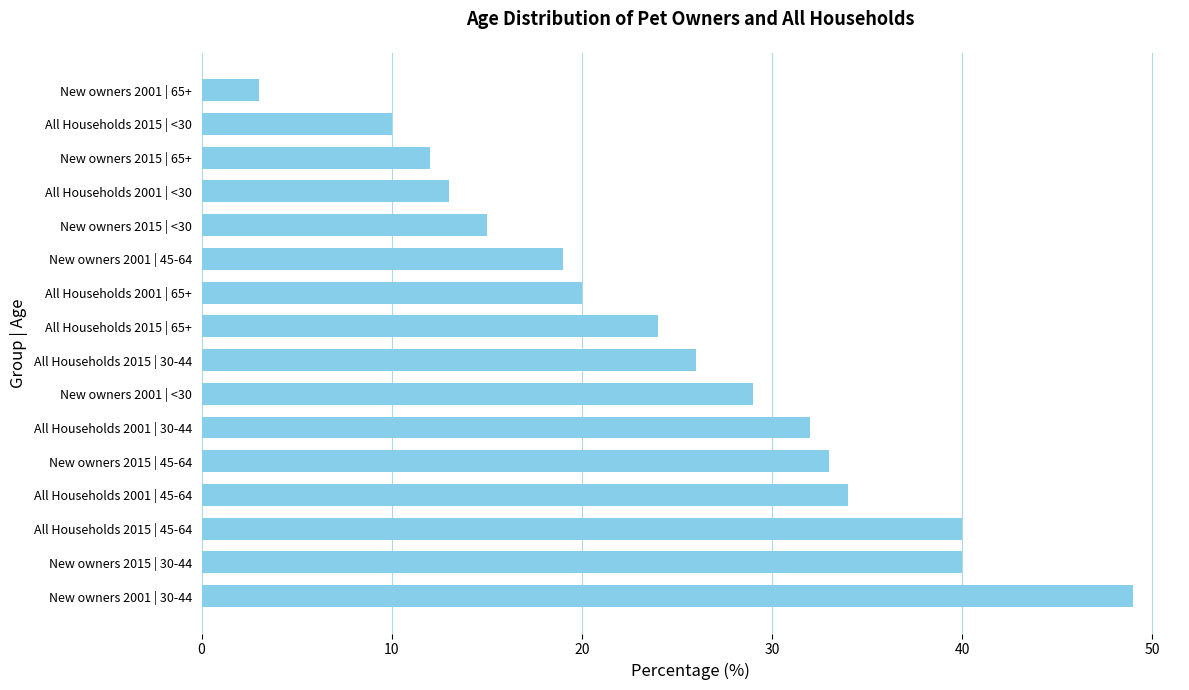

Reading bottom to top, what are all the values shown in this chart?

49.0	40.0	40.0	34.0	33.0	32.0	29.0	26.0	24.0	20.0	19.0	15.0	13.0	12.0	10.0	3.0